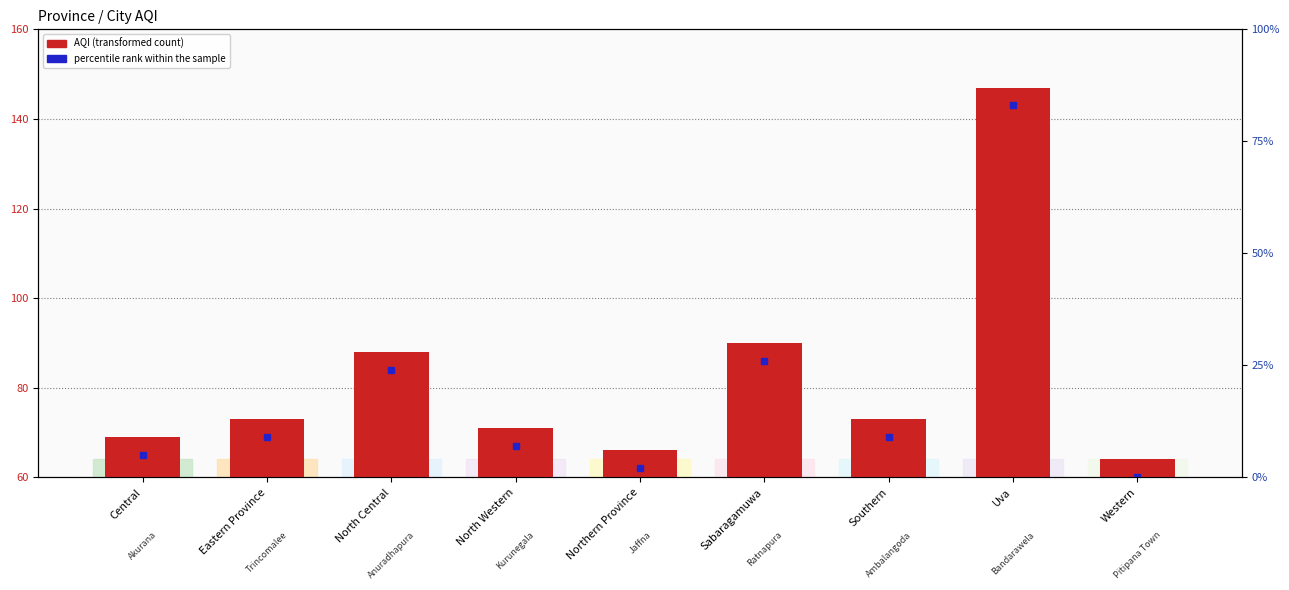

How many bars are there in total?

9